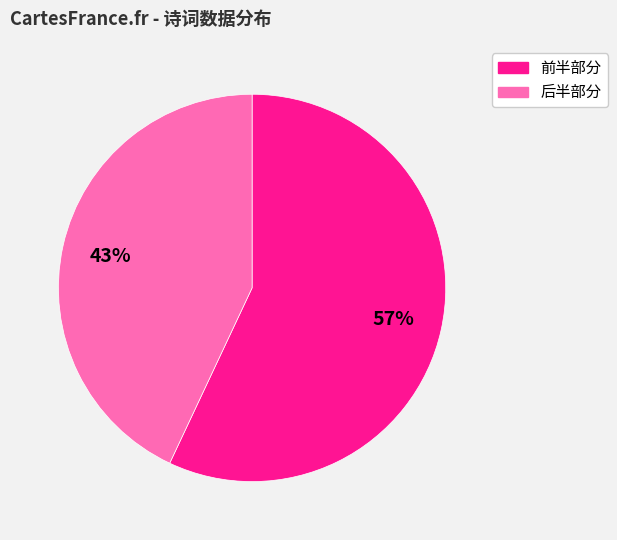

Does any single category account for the majority?

Yes